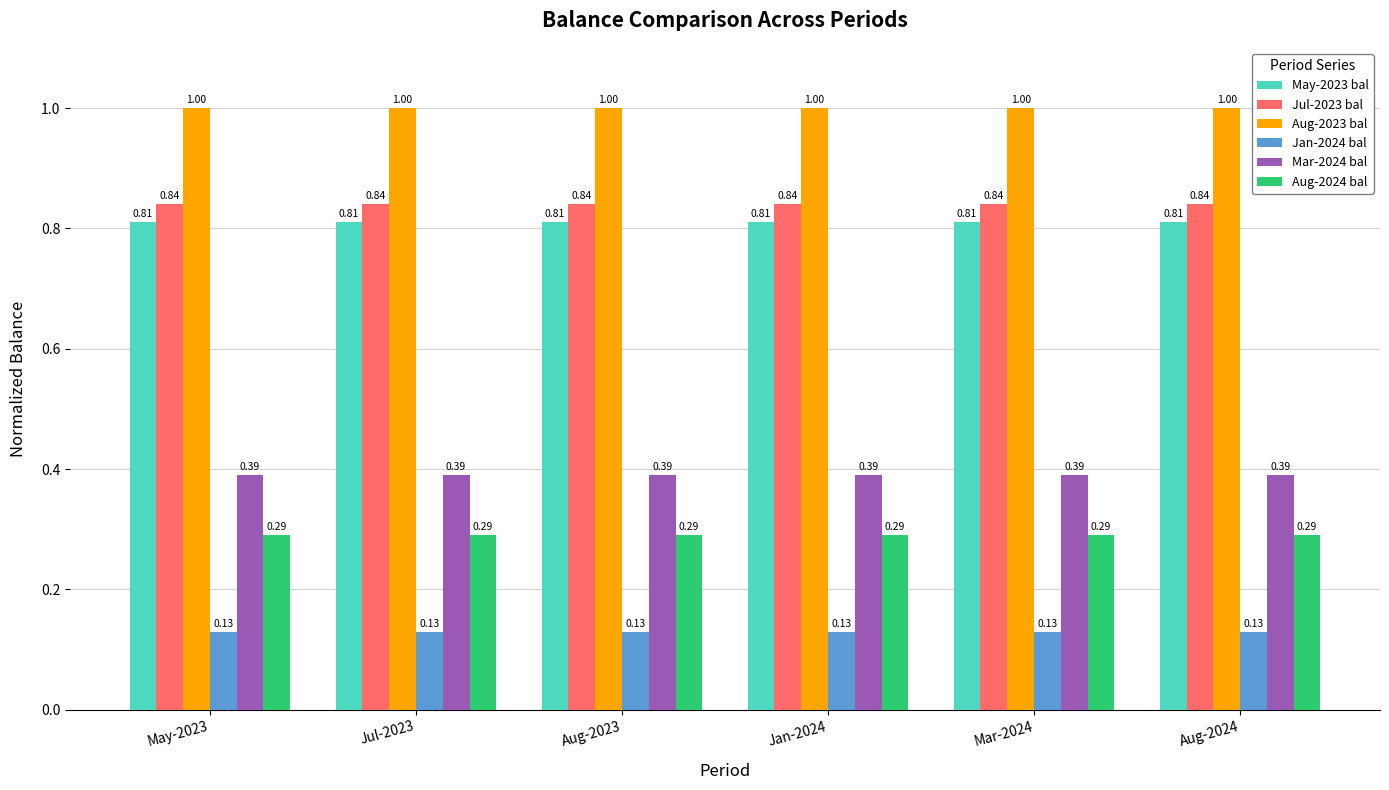

List the series in order of their peak value, highest first.

Aug-2023 bal, Jul-2023 bal, May-2023 bal, Mar-2024 bal, Aug-2024 bal, Jan-2024 bal